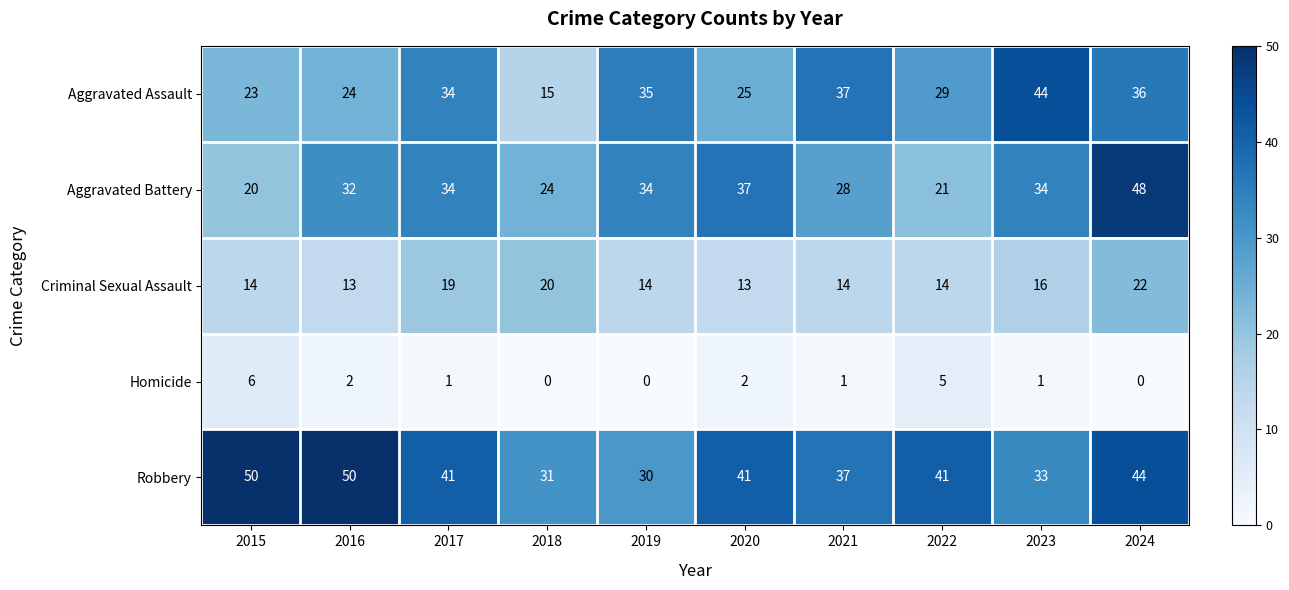

At which label does Robbery reach its minimum?

2019